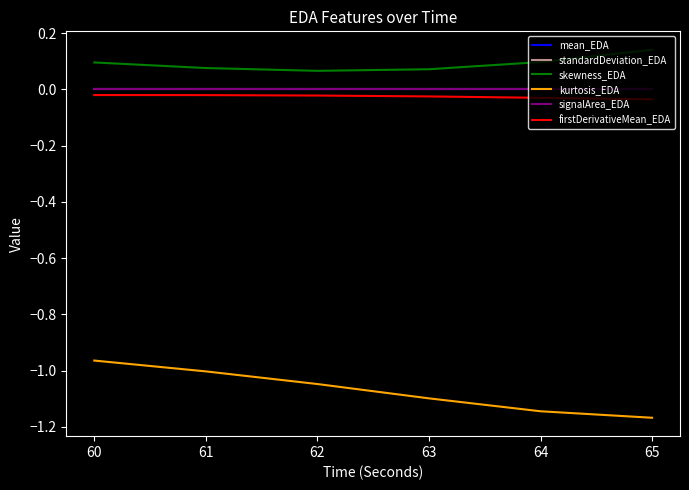

Which series has the largest range (max minus min)?

kurtosis_EDA